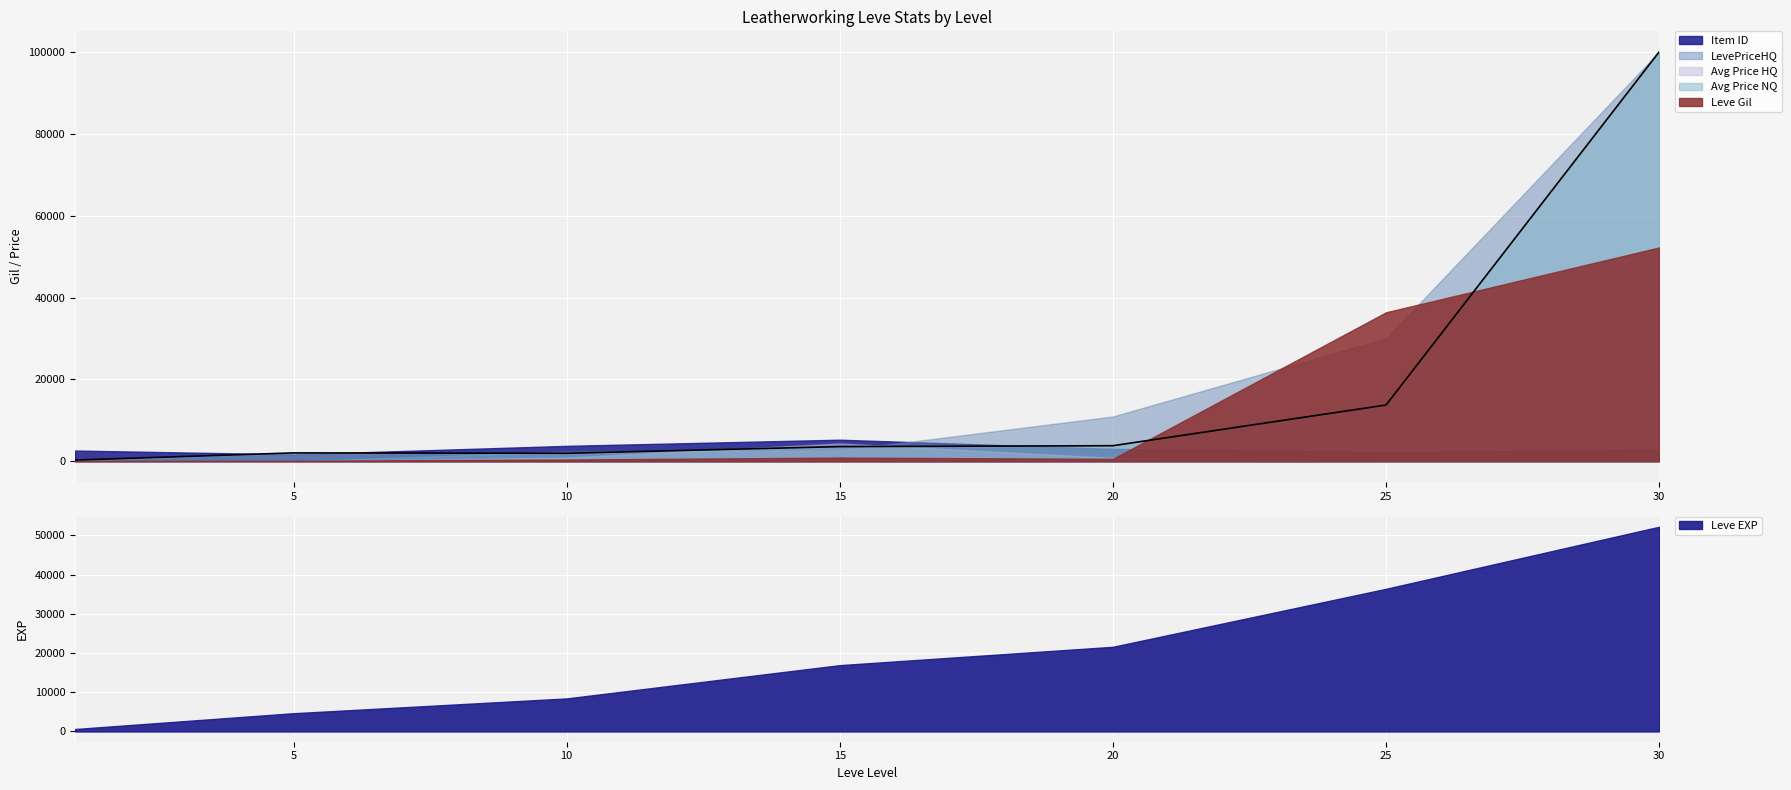

Is it true that currentAveragePrice equals 889 at 10?

False